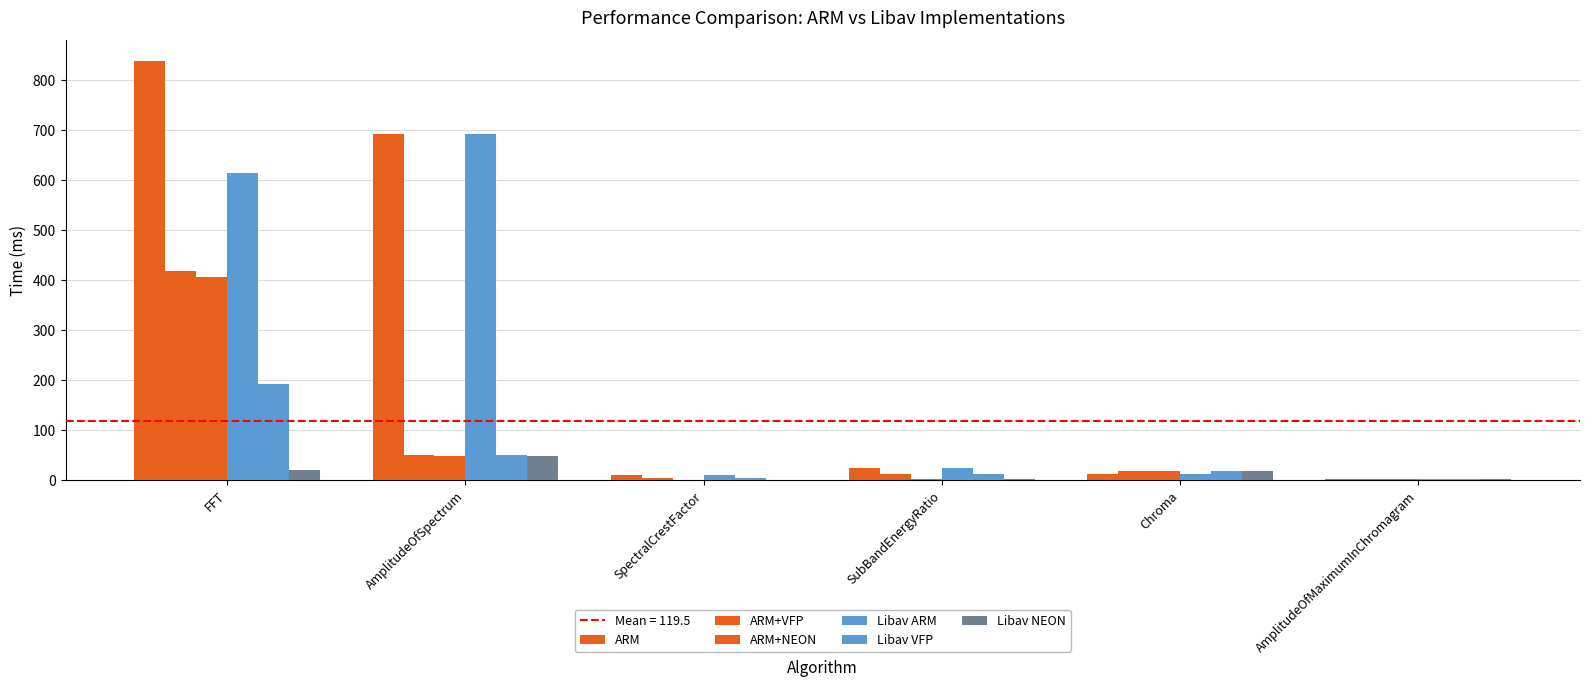

Reading left to right, extract all data points from this chart.

ARM: FFT=837.5	AmplitudeOfSpectrum=691.9	SpectralCrestFactor=10.2	SubBandEnergyRatio=24.4	Chroma=13.2	AmplitudeOfMaximumInChromagram=2.7
ARM+VFP: FFT=418.7	AmplitudeOfSpectrum=51.1	SpectralCrestFactor=5.0	SubBandEnergyRatio=11.7	Chroma=19.6	AmplitudeOfMaximumInChromagram=2.1
ARM+NEON: FFT=407.4	AmplitudeOfSpectrum=49.5	SpectralCrestFactor=1.2	SubBandEnergyRatio=1.8	Chroma=19.1	AmplitudeOfMaximumInChromagram=2.1
Libav ARM: FFT=613.9	AmplitudeOfSpectrum=691.9	SpectralCrestFactor=10.2	SubBandEnergyRatio=24.4	Chroma=13.2	AmplitudeOfMaximumInChromagram=2.7
Libav VFP: FFT=191.7	AmplitudeOfSpectrum=51.1	SpectralCrestFactor=5.0	SubBandEnergyRatio=11.7	Chroma=19.6	AmplitudeOfMaximumInChromagram=2.1
Libav NEON: FFT=21.3	AmplitudeOfSpectrum=49.5	SpectralCrestFactor=1.2	SubBandEnergyRatio=1.8	Chroma=19.1	AmplitudeOfMaximumInChromagram=2.1